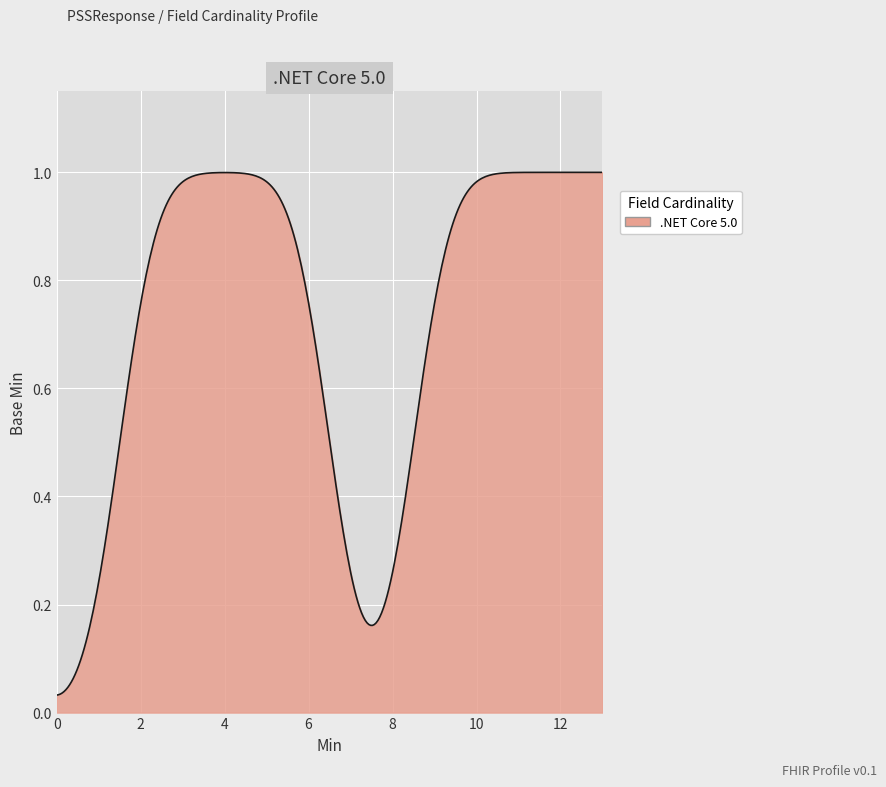

How many lines are shown in the chart?

1